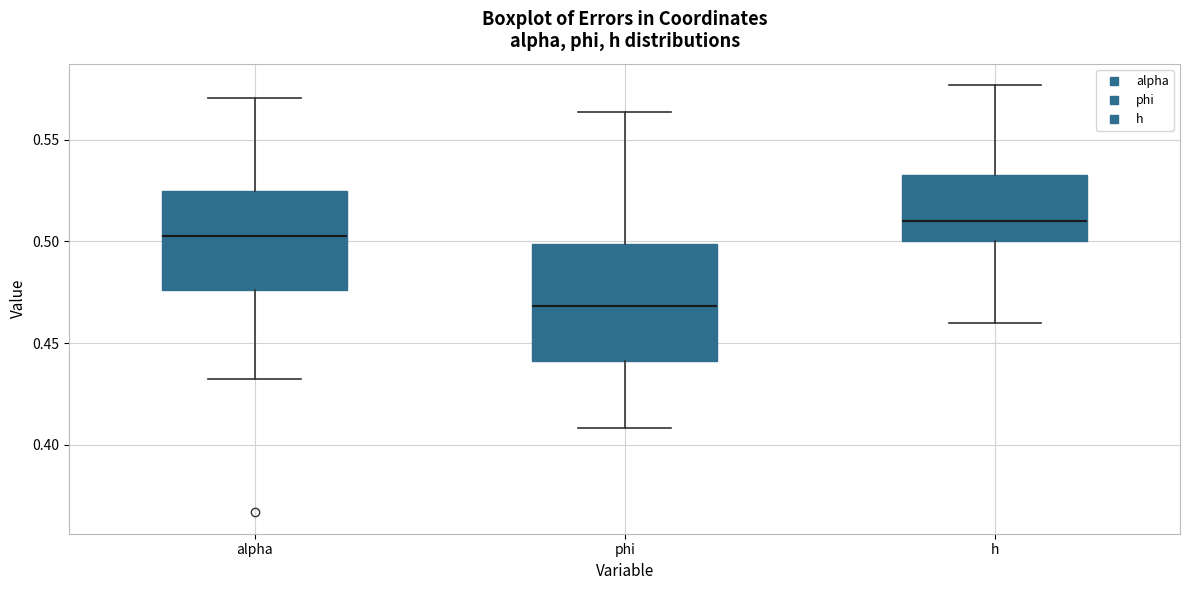

Where does the lower whisker of the box for phi end on the y-axis? The values are not printed on the chart, so give them approximately, as read against the axis.

0.410